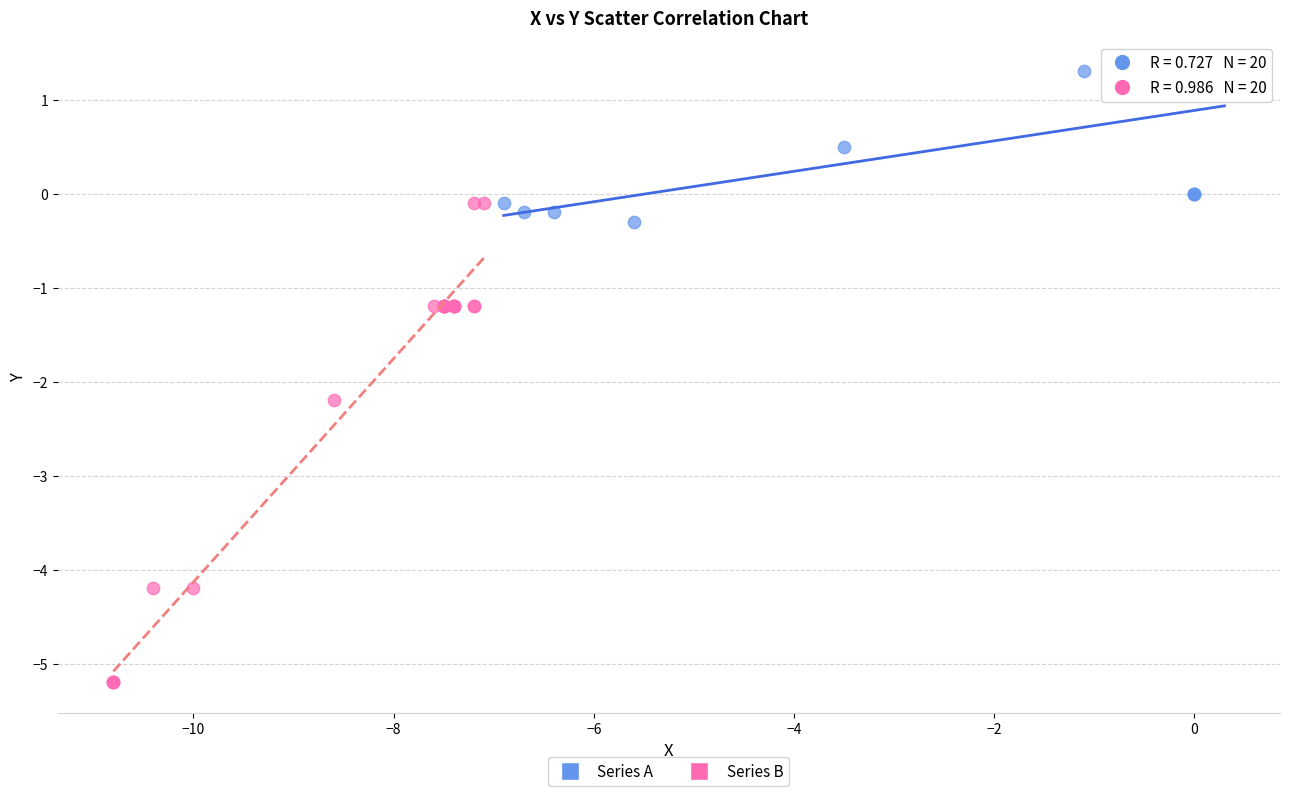

Which series reaches the minimum Y coordinate?

Series B